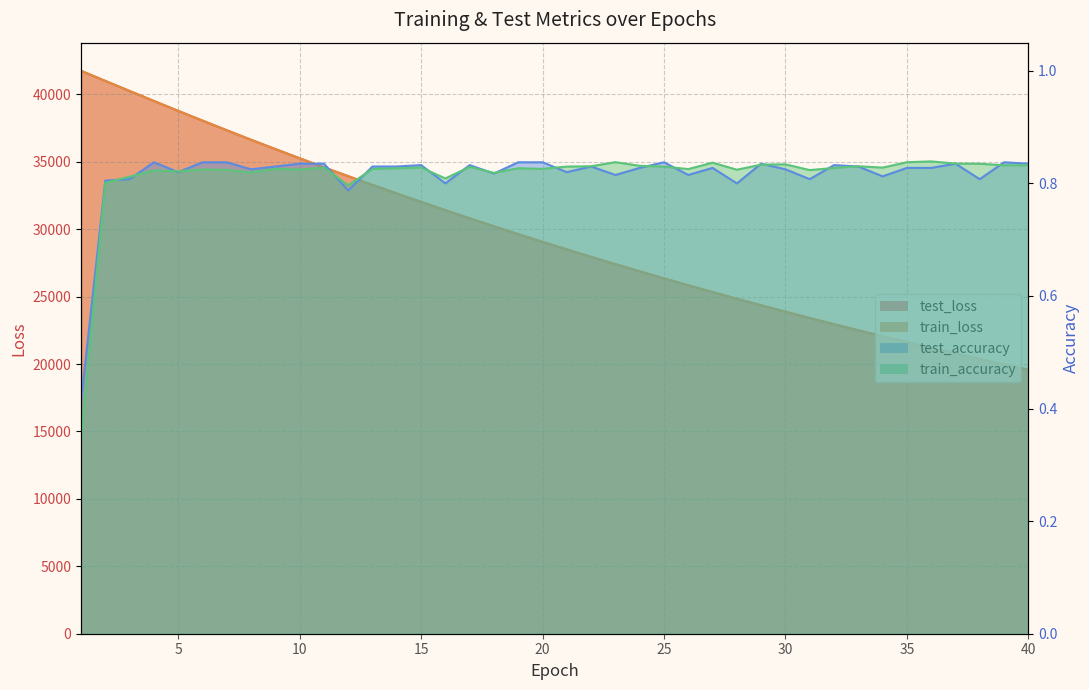

What are all the series names shown in the legend?

test_loss, train_loss, test_accuracy, train_accuracy